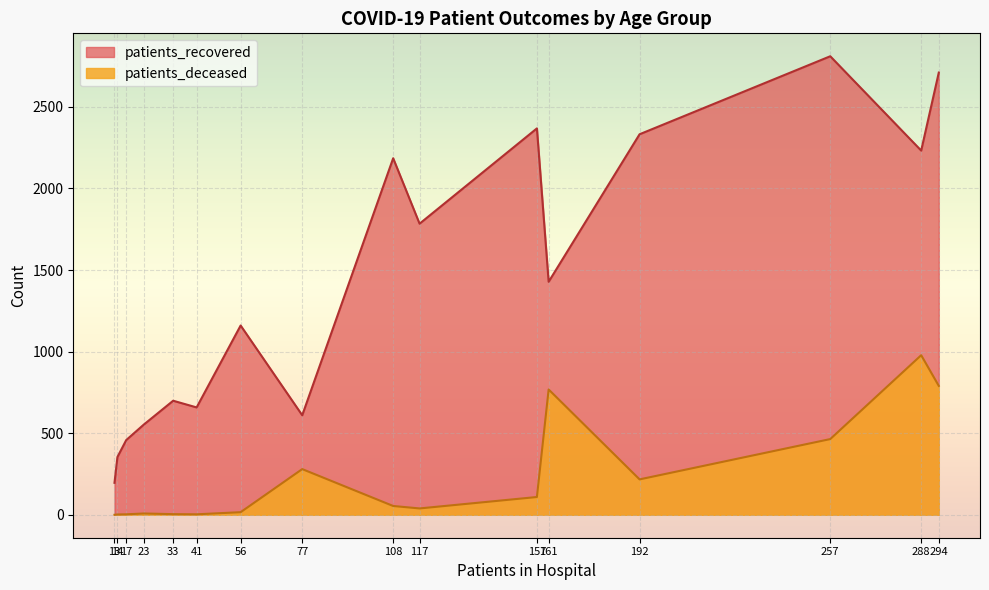

Which series has the widest spread of values?

patients_recovered